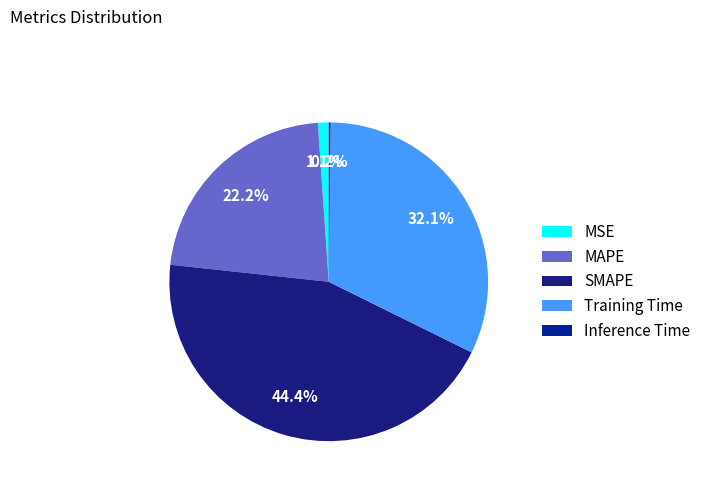

To the nearest percent, what is the difference between the MSE and MAPE slice percentages?

21%